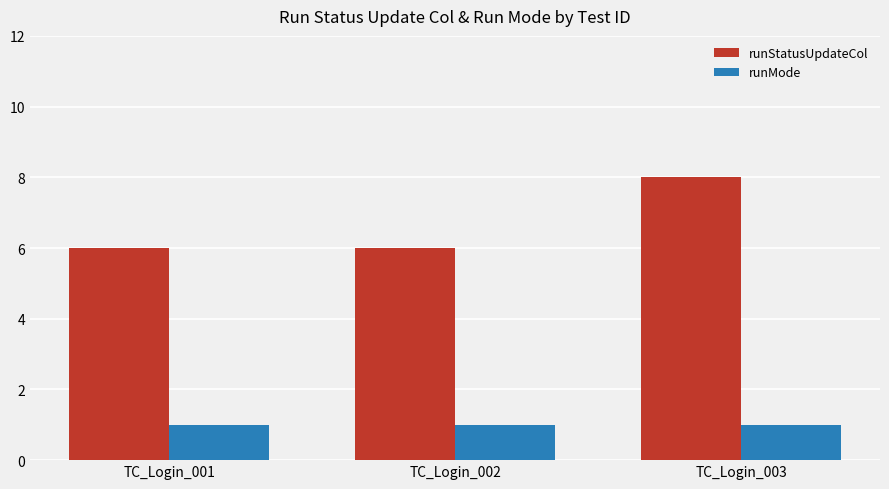

Reading left to right, what are all the values shown in this chart?

runStatusUpdateCol: TC_Login_001=6	TC_Login_002=6	TC_Login_003=8
runMode: TC_Login_001=1	TC_Login_002=1	TC_Login_003=1